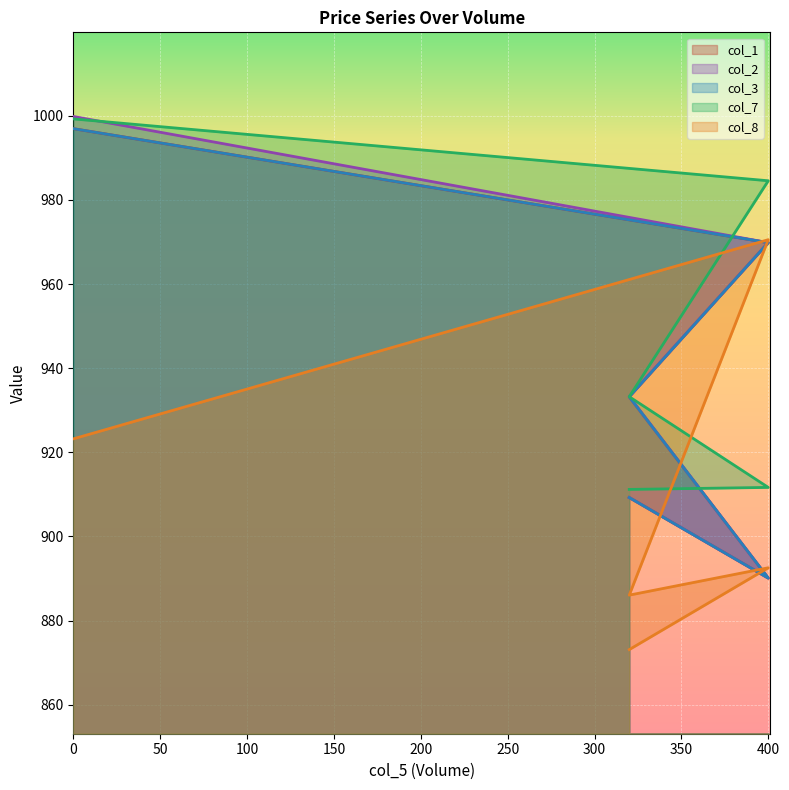

What is the label of the 2nd point from the left?

400